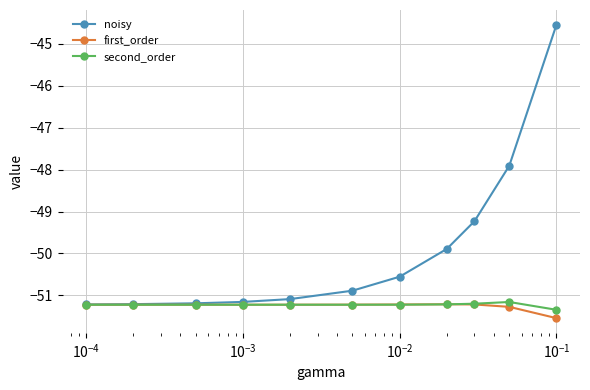

What is the value of the second_order point at the 10th from the left?

-51.2